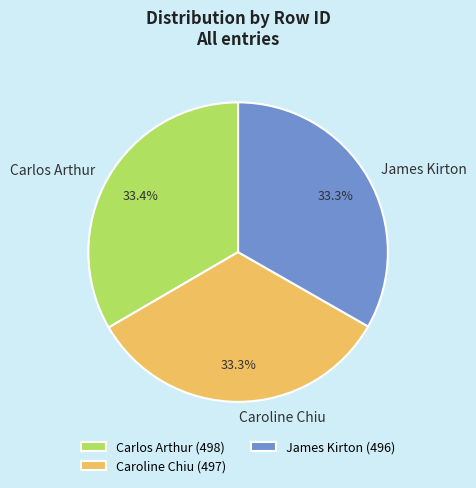

Approximately how many times larger is the value at Carlos Arthur compared to Caroline Chiu?

1.0